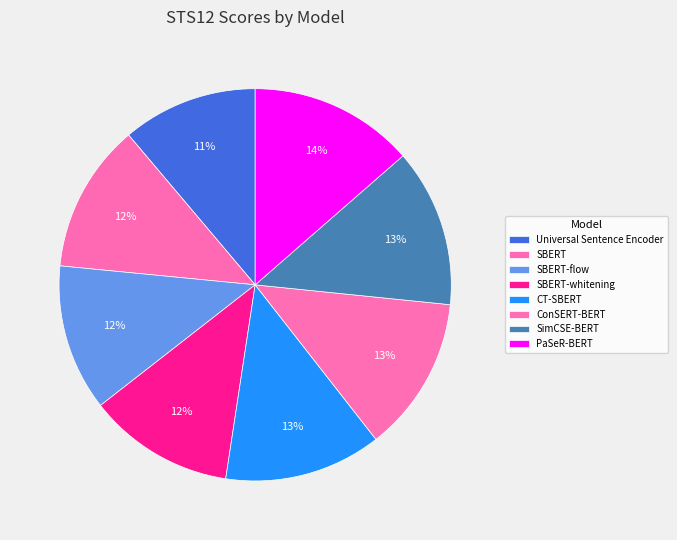

Rank the categories by value from lowest to highest.

Universal Sentence Encoder, SBERT-whitening, SBERT-flow, SBERT, ConSERT-BERT, CT-SBERT, SimCSE-BERT, PaSeR-BERT